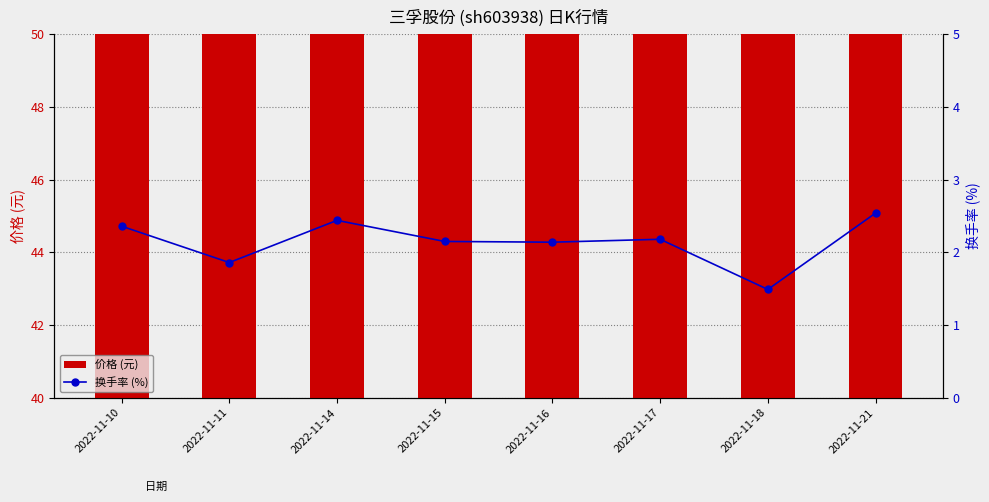

The value of 价格 (元) at 2022-11-11 is 45.8. True or false?

True